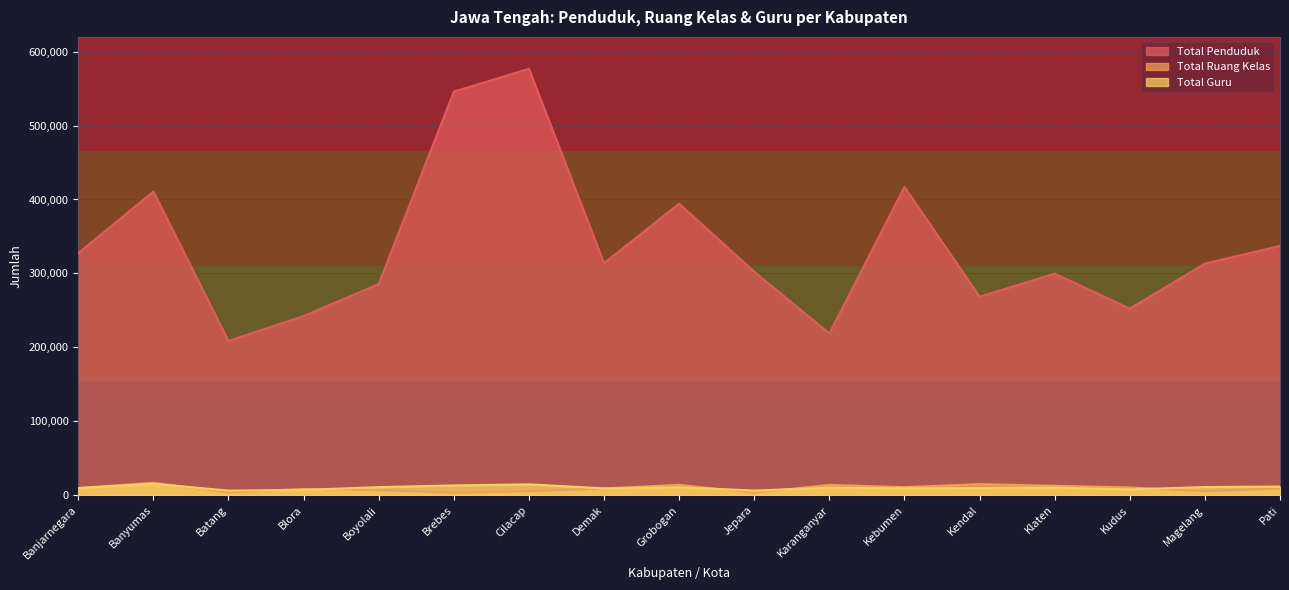

How many values in the Total Guru series are below 10089?

8